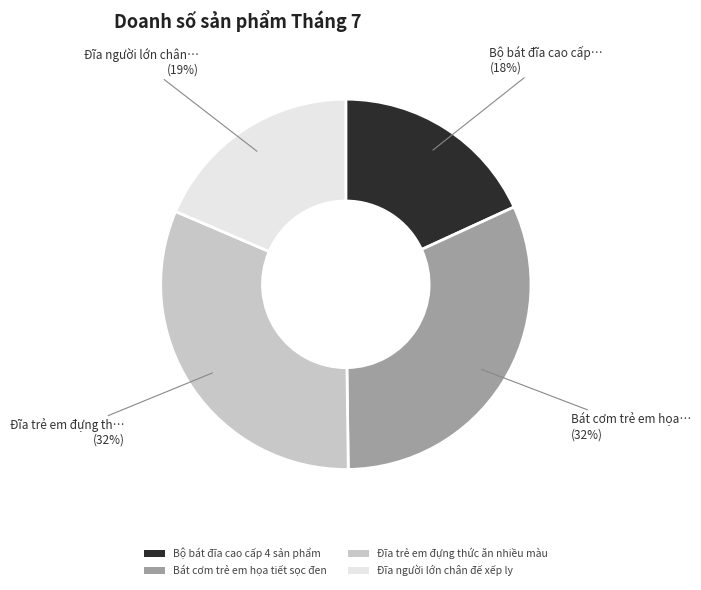

Is it true that Đĩa trẻ em đựng thức ăn nhiều màu is 46% of the pie?

False